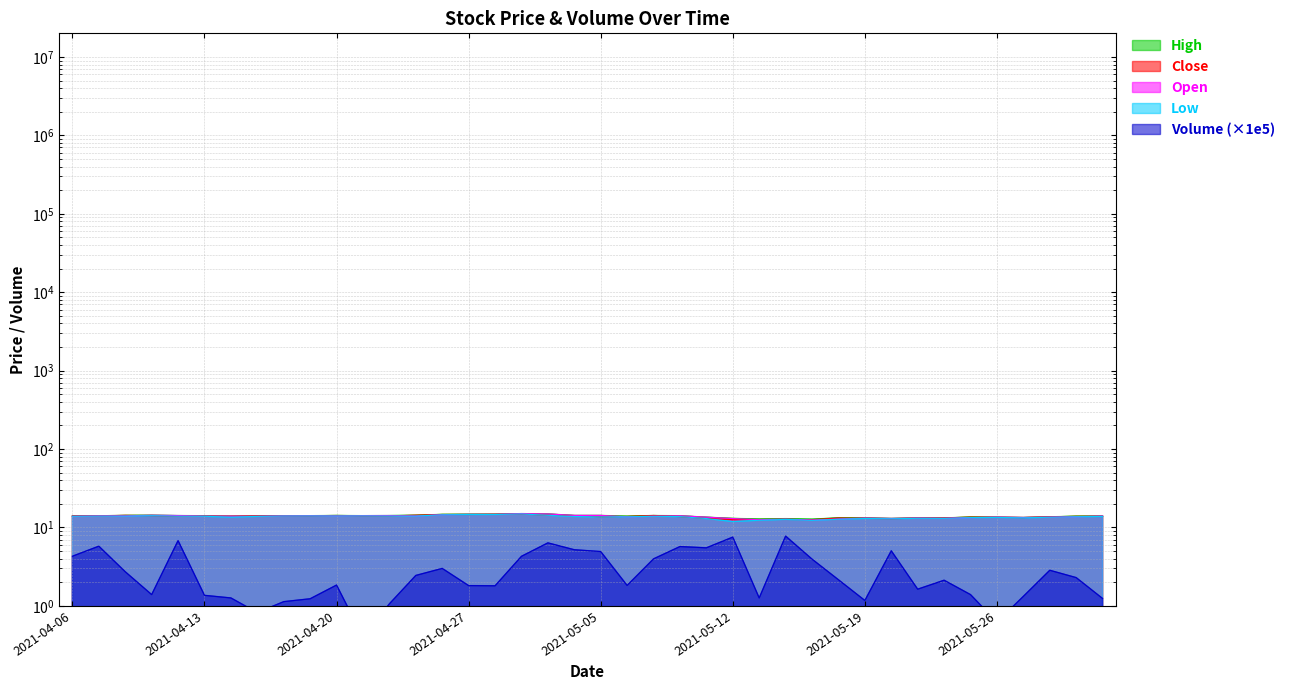

What is the maximum value shown in the chart?

15.0